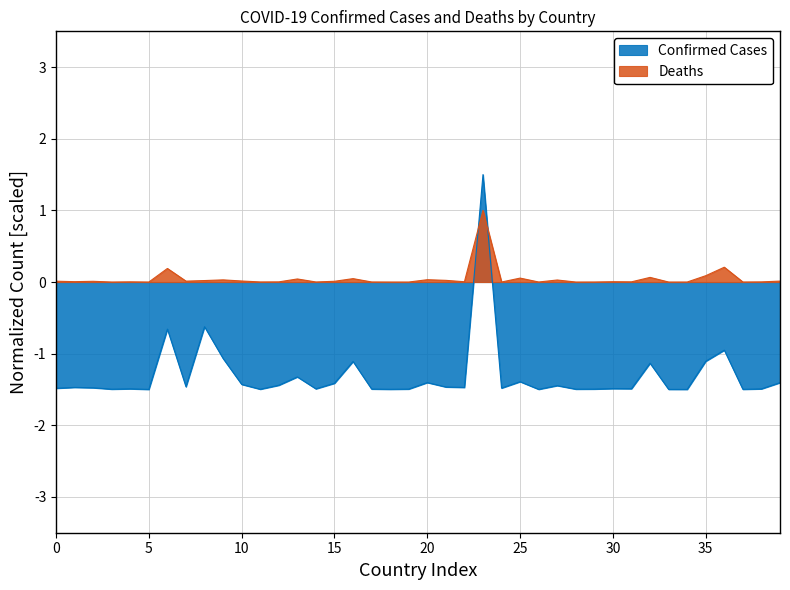

Between Botswana and Cameroon, which series saw the biggest shift?

Confirmed